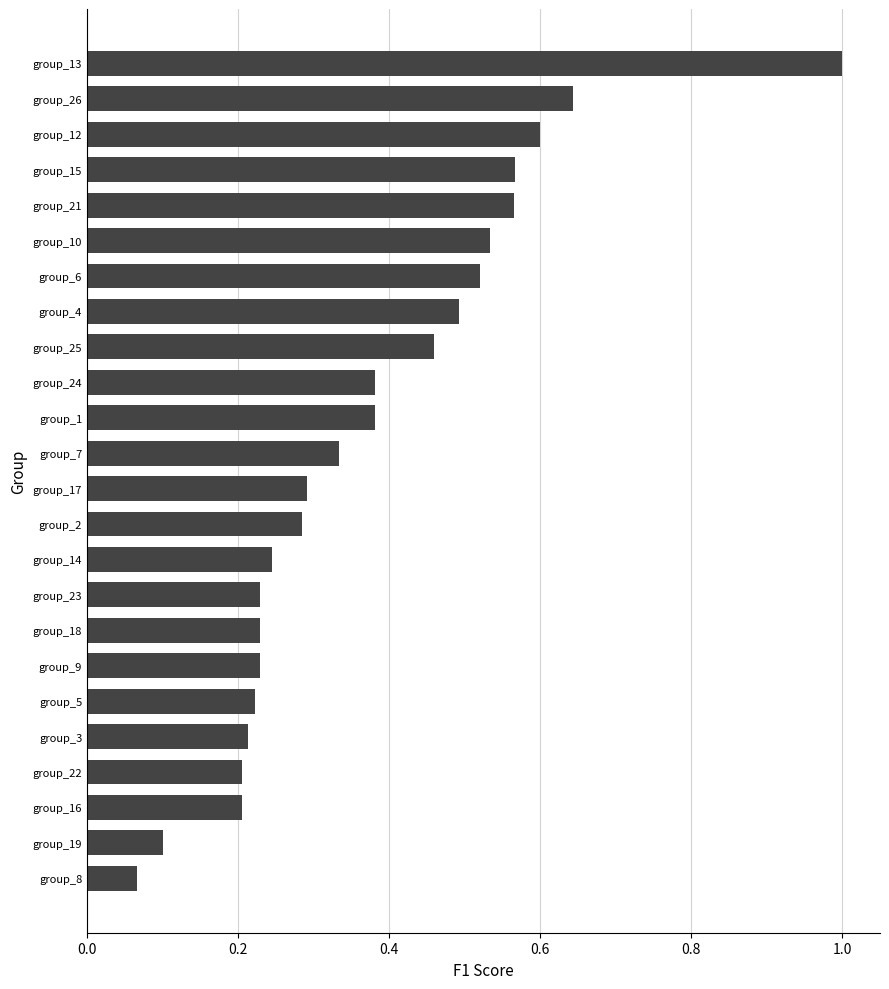

What is the sum of all values?

9.0